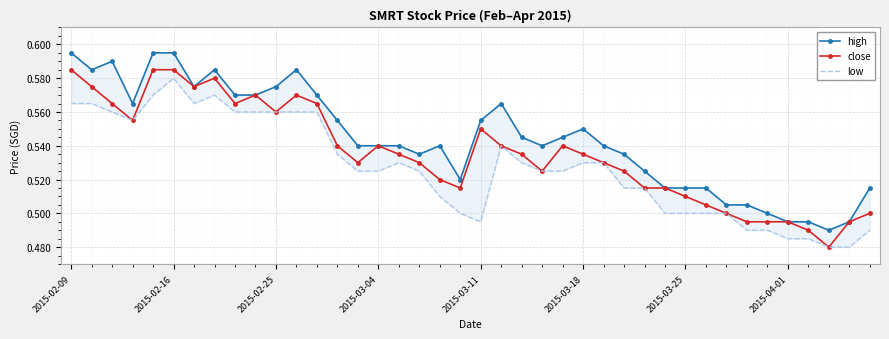

True or false: low and high cross at least once.

False